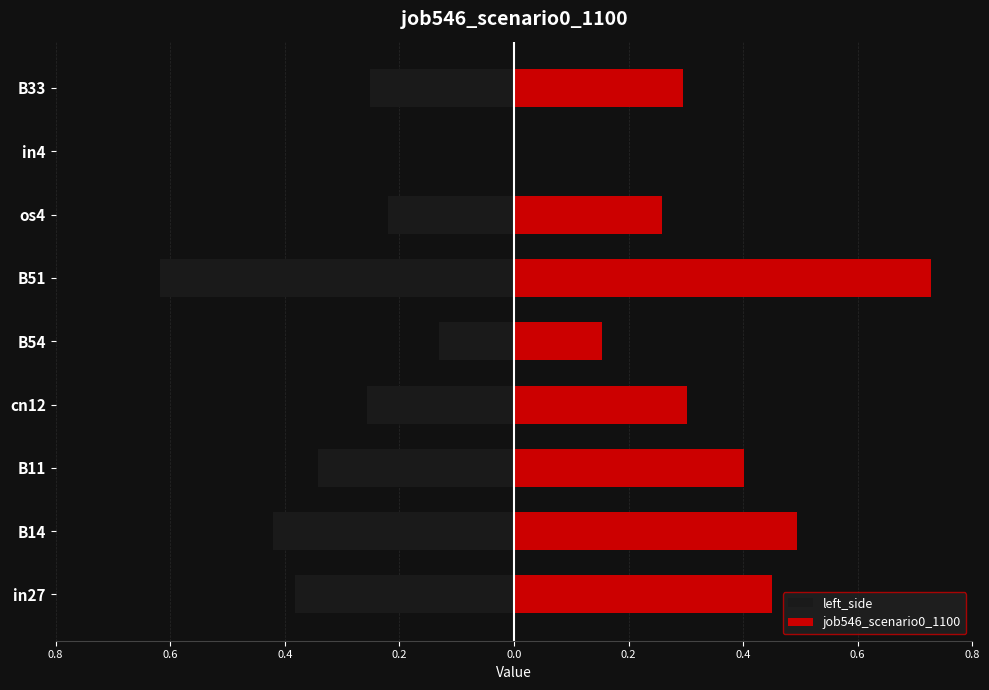

What is the highest value of the job546_scenario0_1100 series?

0.7